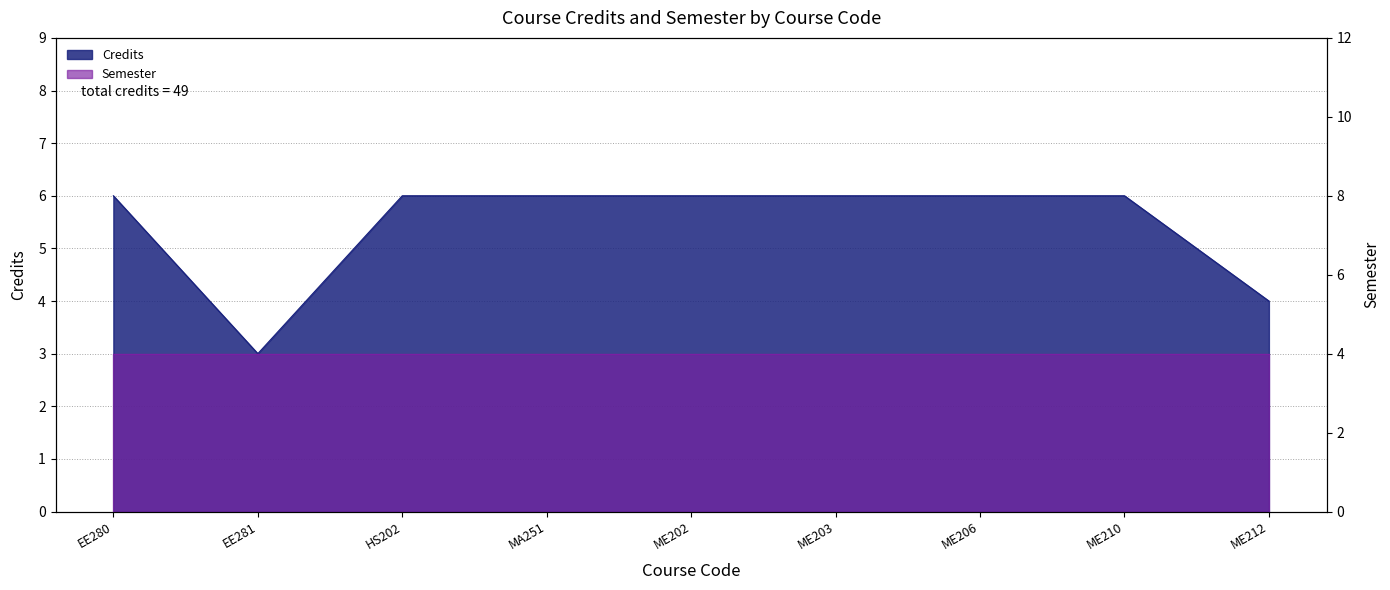

Reading right to left, what are all the values shown in this chart?

4	6	6	6	6	6	6	3	6